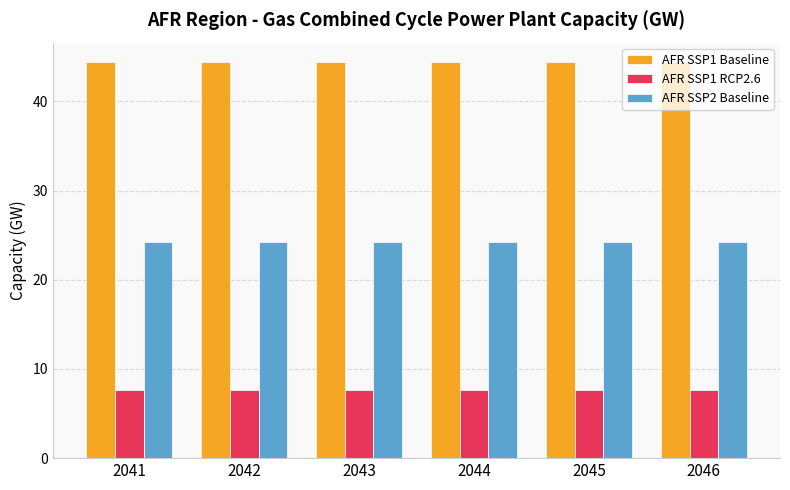

Reading right to left, extract all data points from this chart.

AFR SSP1 Baseline: 44.4	44.4	44.4	44.4	44.4	44.4
AFR SSP1 RCP2.6: 7.7	7.7	7.7	7.7	7.7	7.7
AFR SSP2 Baseline: 24.3	24.3	24.3	24.3	24.3	24.3